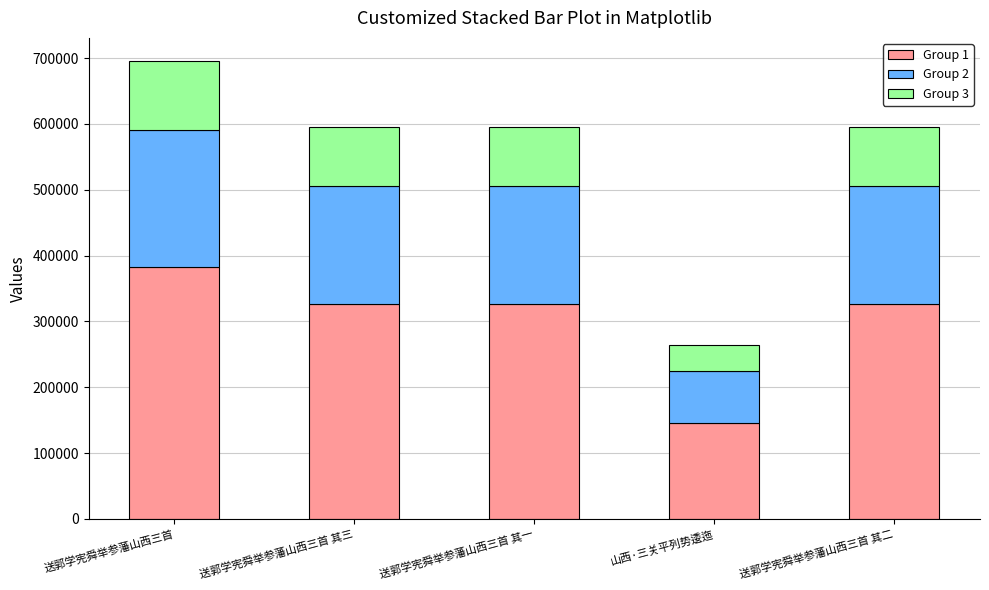

At which label does Group 1 reach its minimum?

山西·三关平列势逶迤